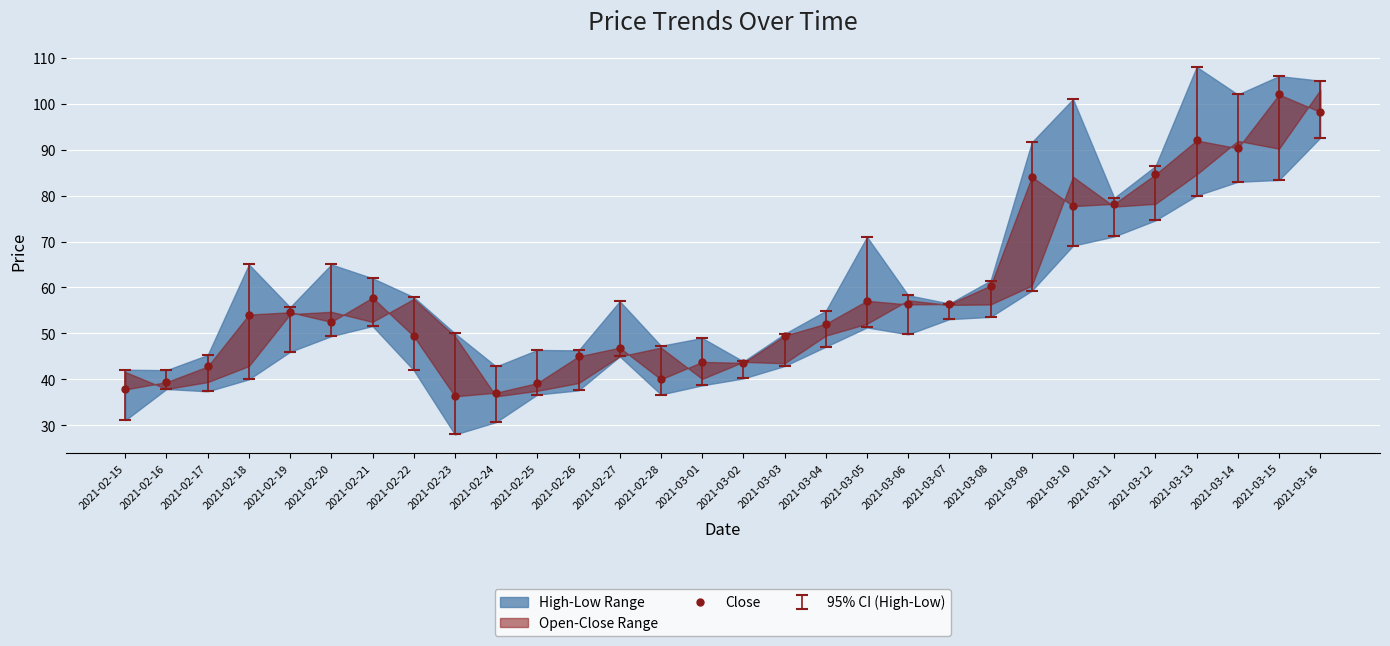

How many categories are shown in the chart?

30